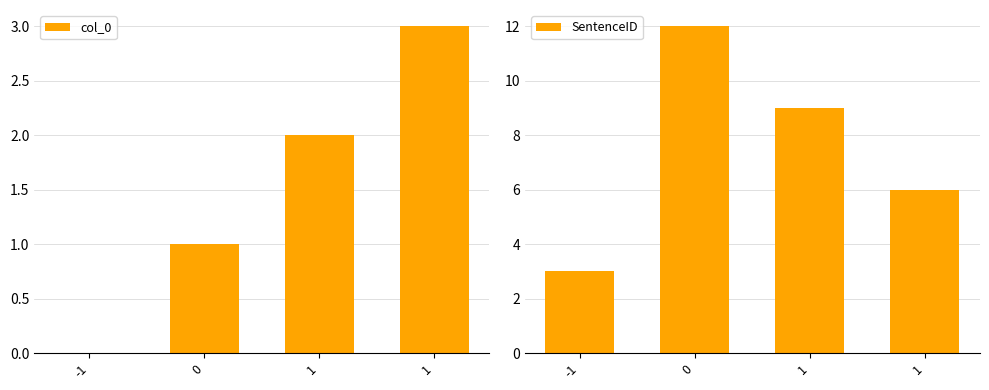

What is the approximate value of SentenceID at 0?

12